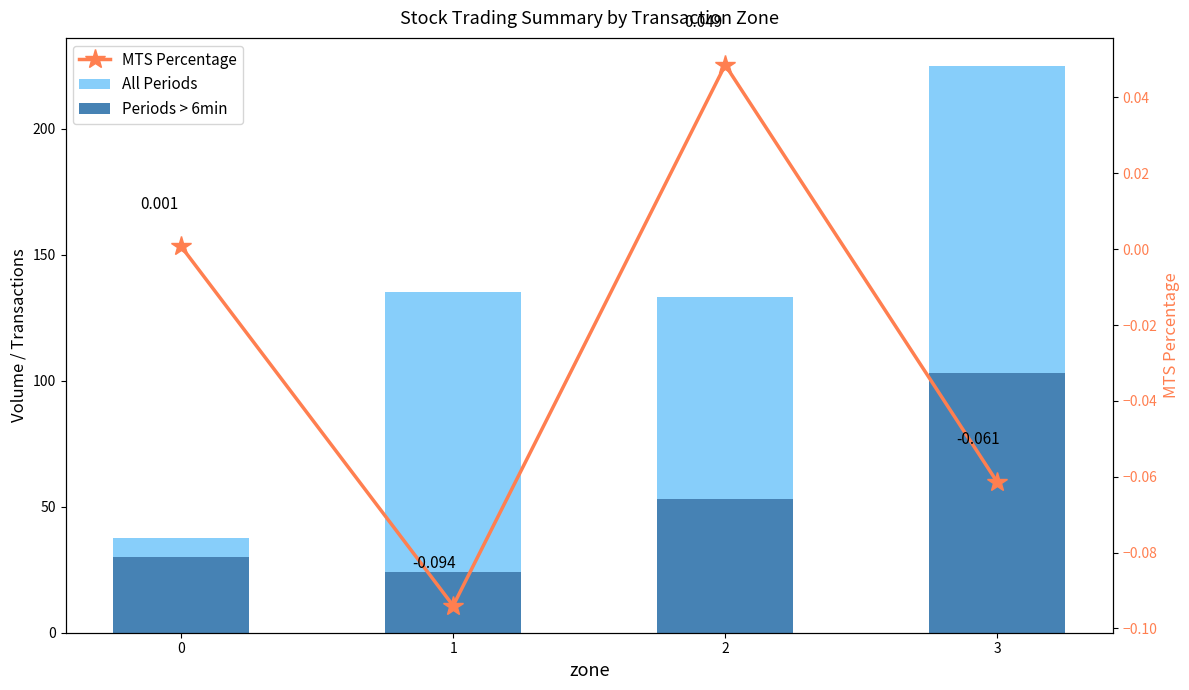

Which series has the largest range (max minus min)?

All Periods